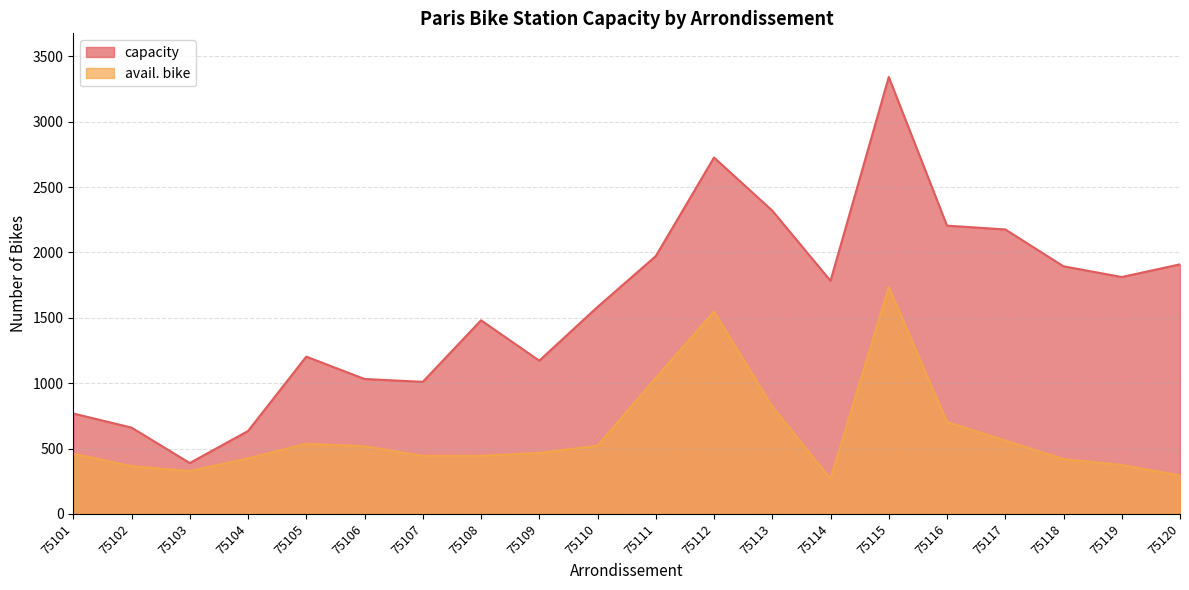

At which label is capacity closest to 1865?

75118